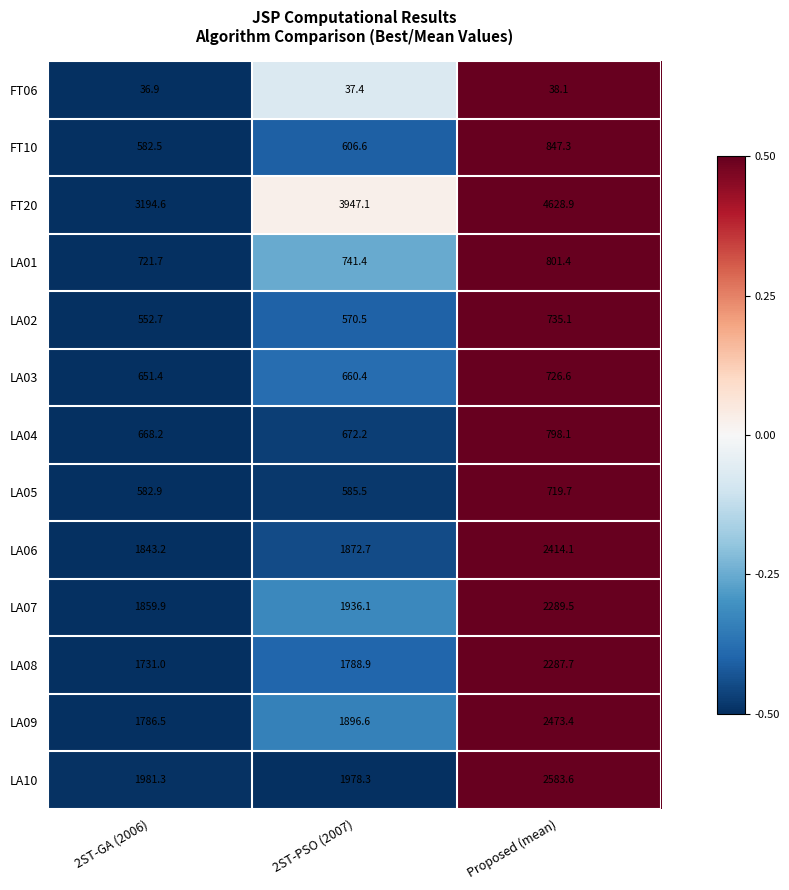

What is the total value across all series at 2ST-GA (2006)?

16192.8